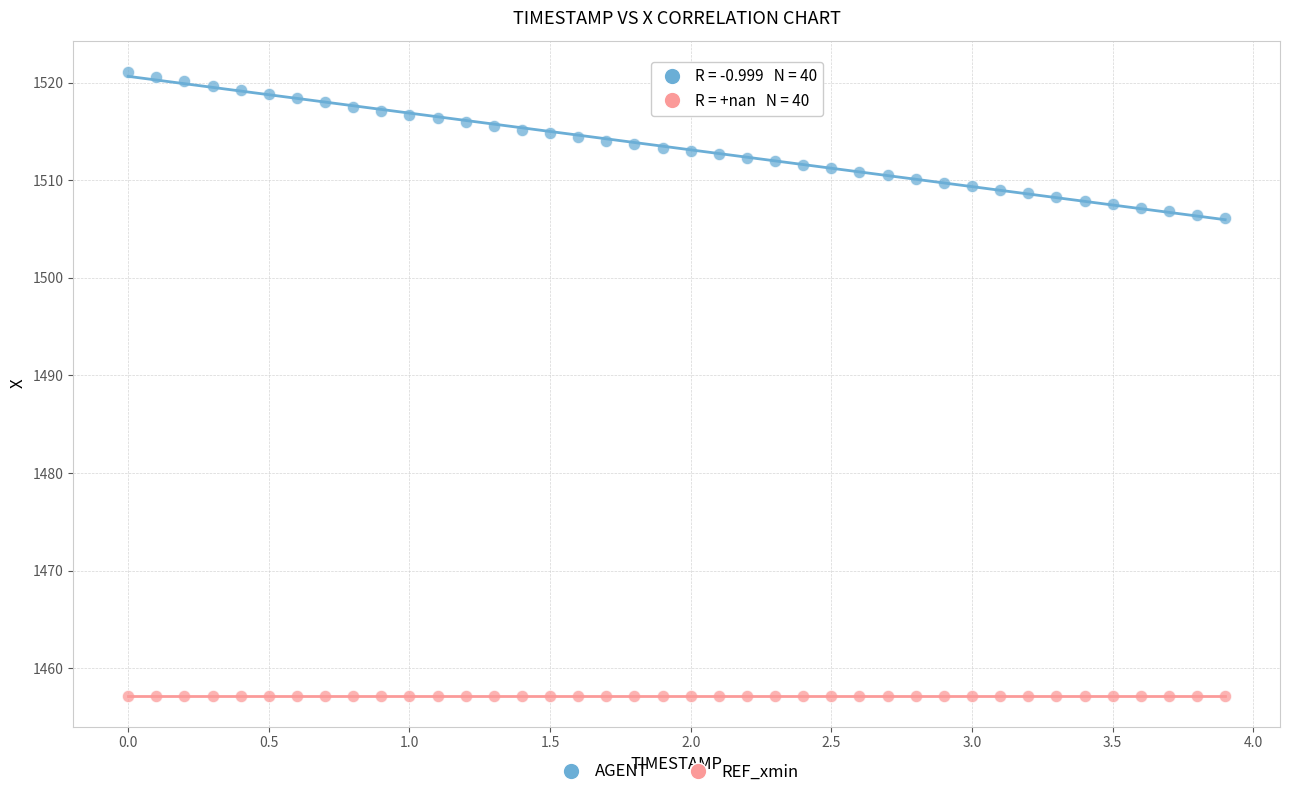

Which series contains the highest Y value?

AGENT